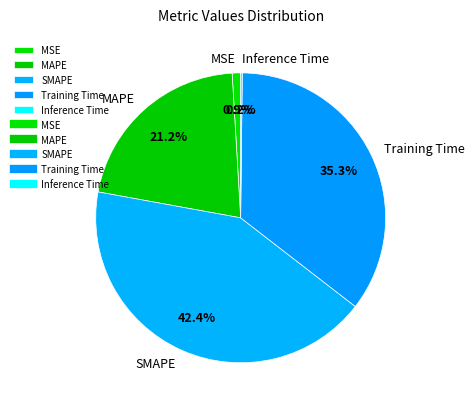

To the nearest percent, what is the average slice percentage?

20%